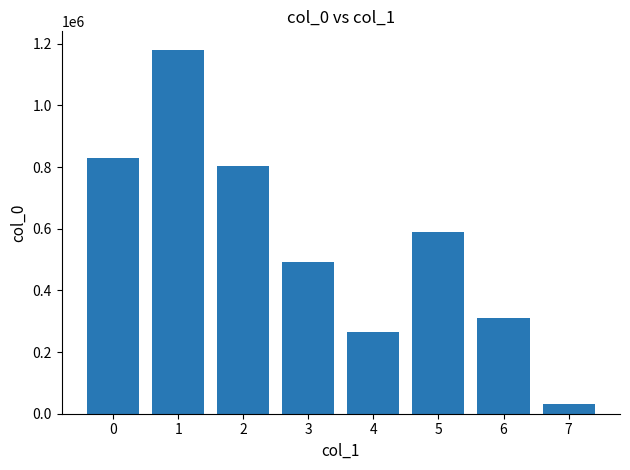

What is the ratio of the value at 0 to the value at 3?

1.7